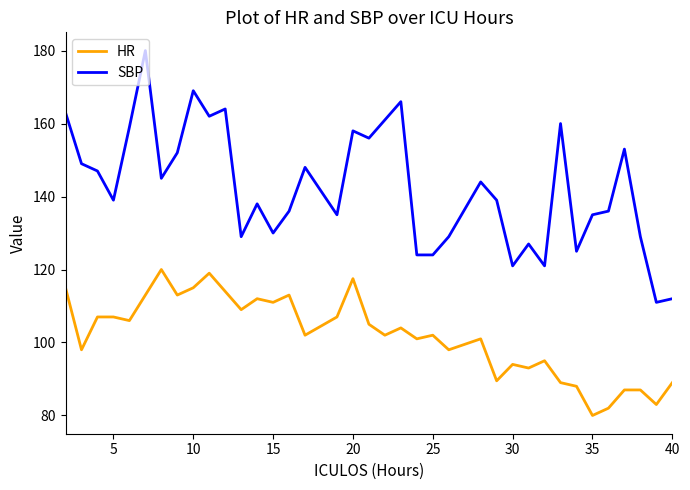

How many series are shown in this chart?

2